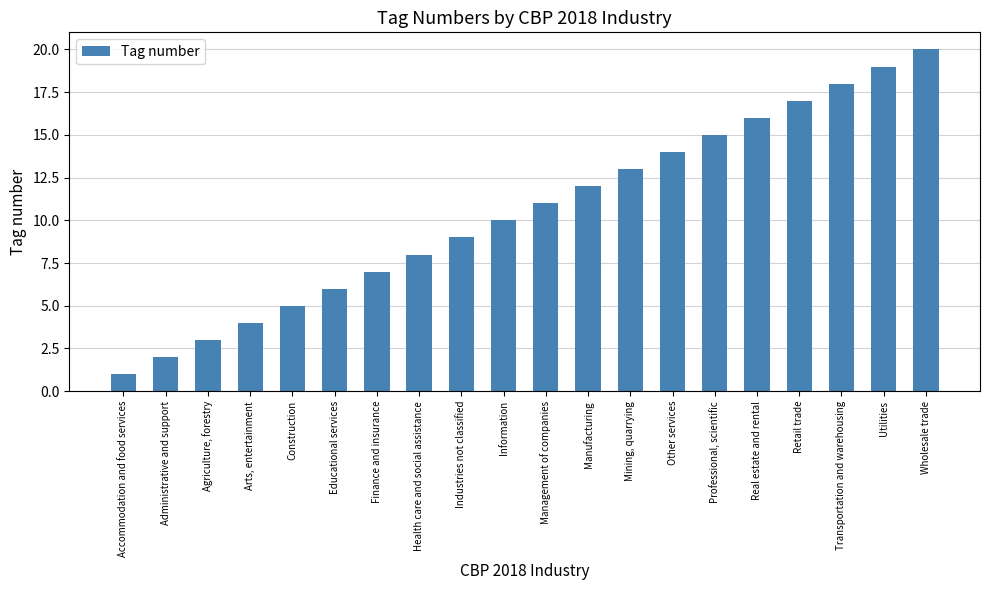

What is the value of the 2nd bar from the left?

2